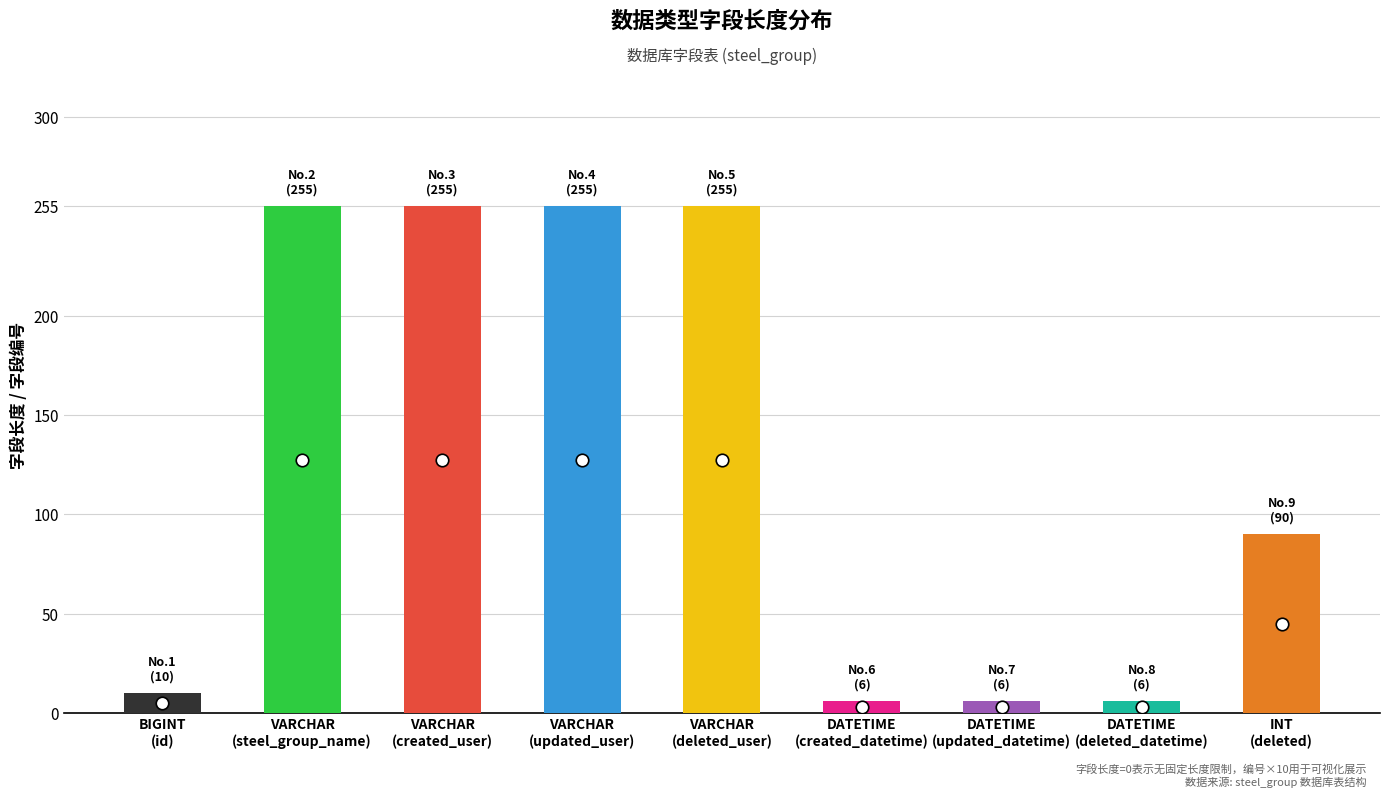

What is the sum of the 字段长度 values at VARCHAR and VARCHAR?

510